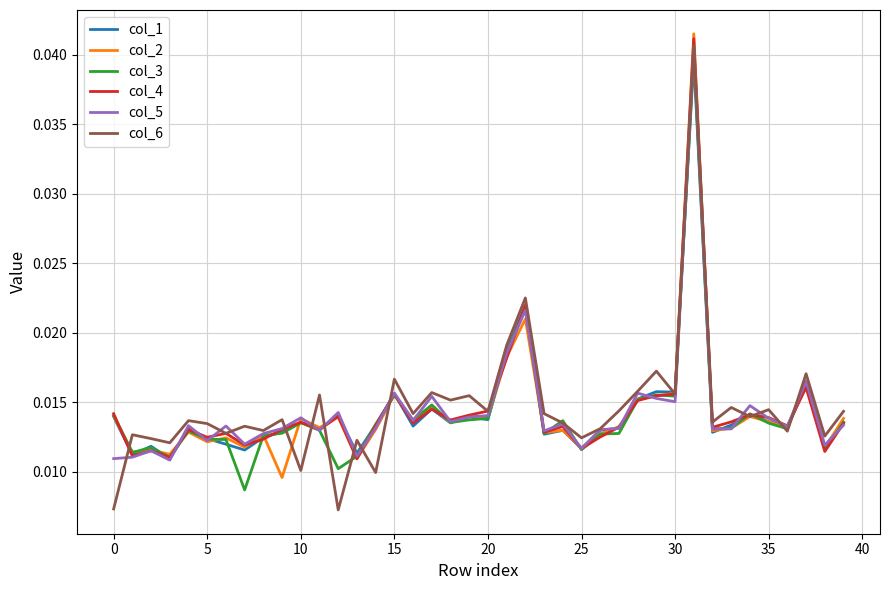

Does the chart display data point markers on the line(s)?

No